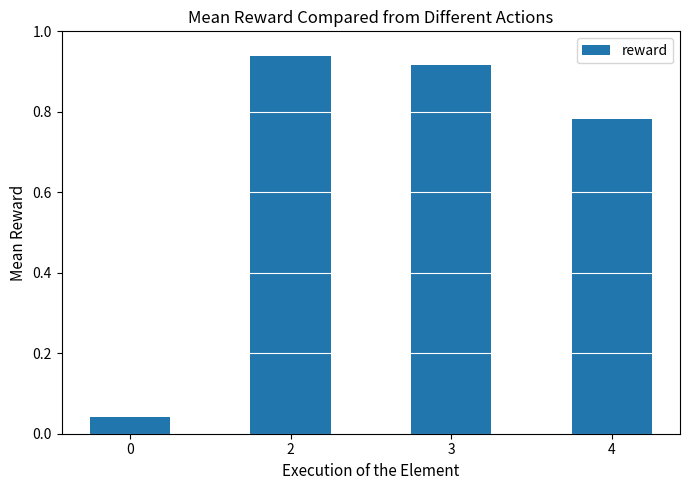

Is it true that the value at 3 is 0.6?

False